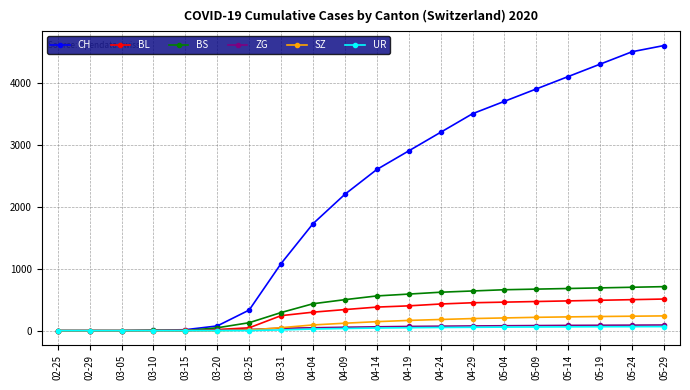

What is the approximate value of ZG at 05-19, to the nearest 5?

85